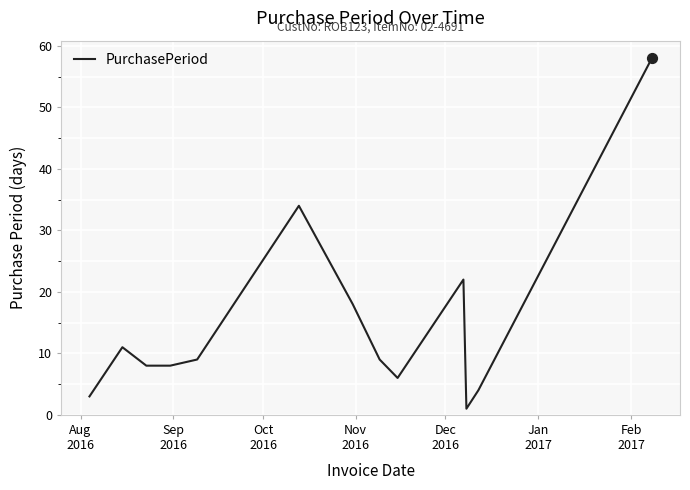

What is the maximum value shown in the chart?

58